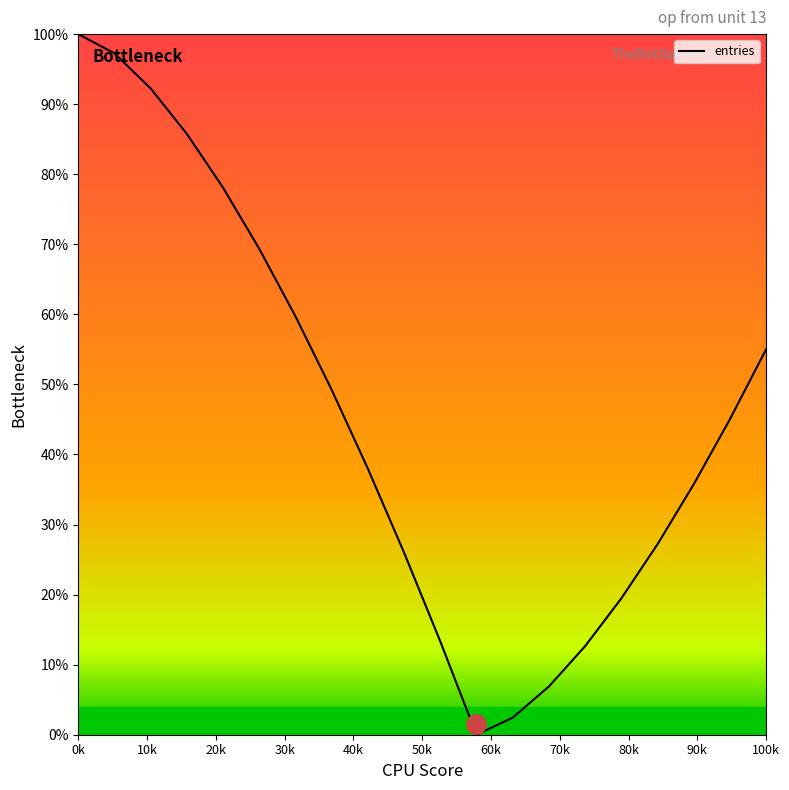

How many lines are shown in the chart?

1